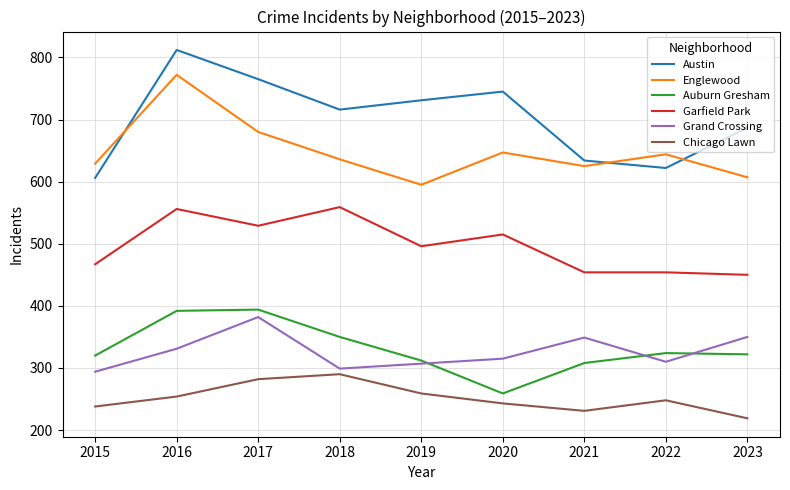

Is it true that Englewood equals 607 at 2023?

True